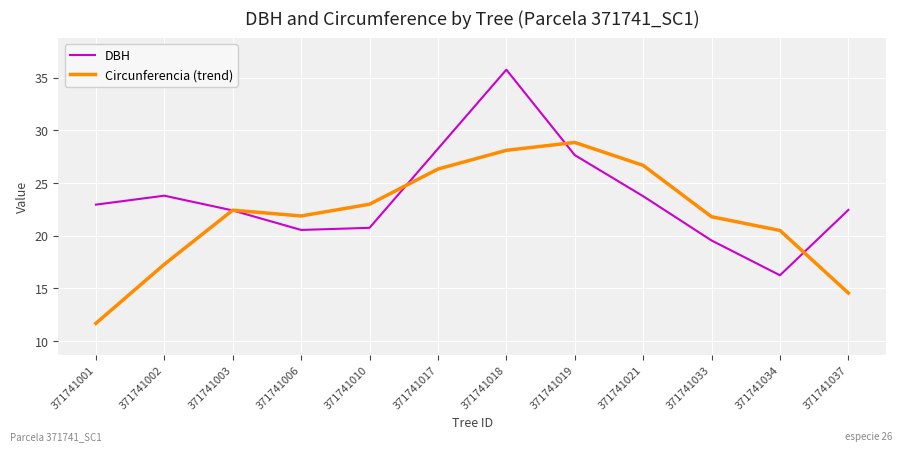

How many interior local peaks does the Circunferencia (trend) series have?

2